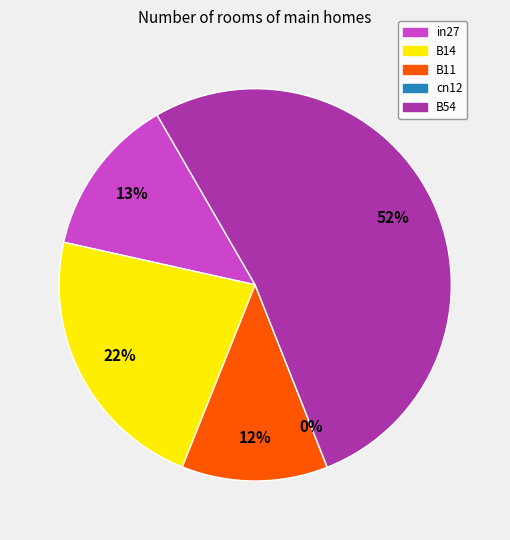

Which category has the smallest portion of the pie?

cn12